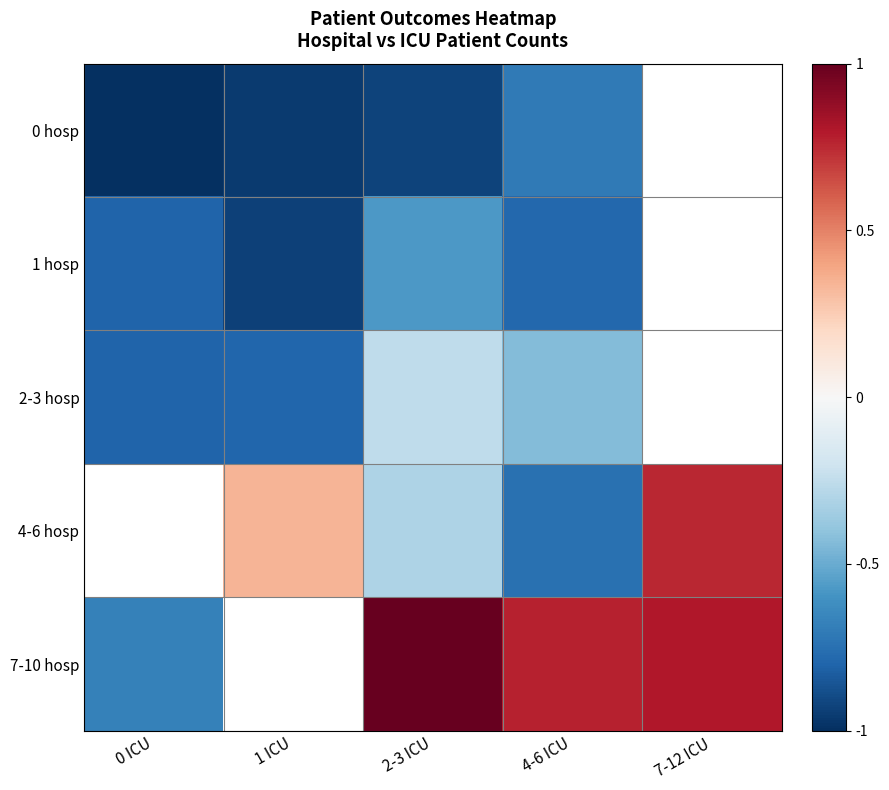

Which category has the lowest value in the 0 hosp series?

0 ICU